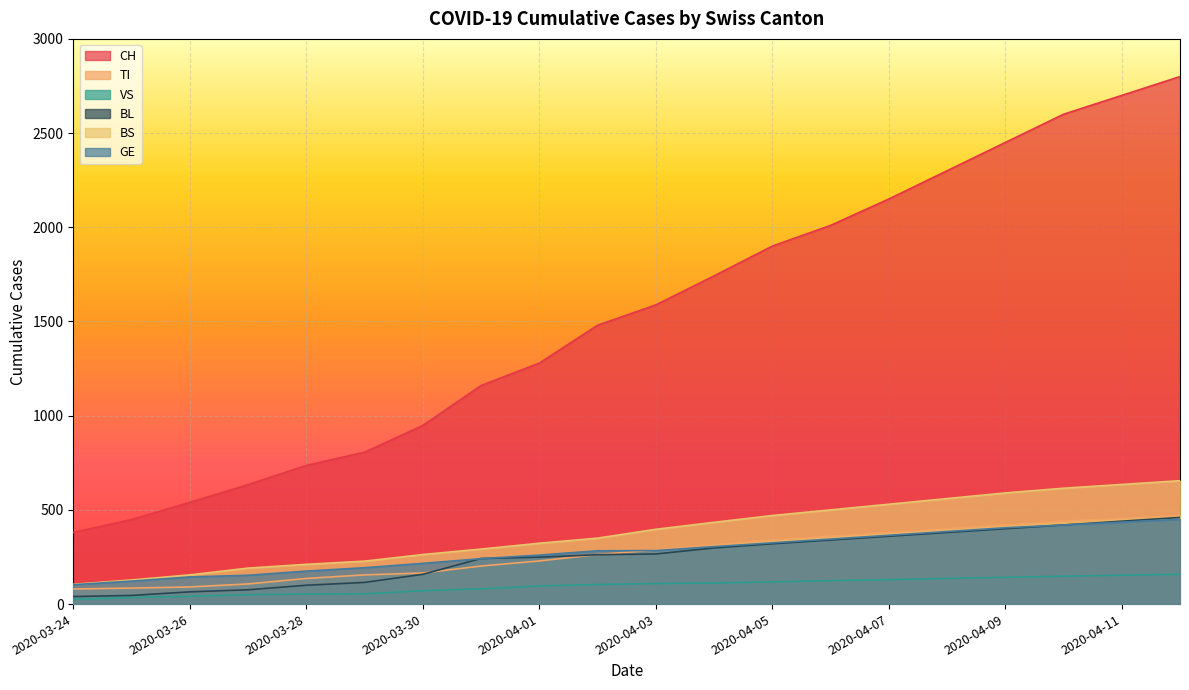

How many lines are shown in the chart?

6